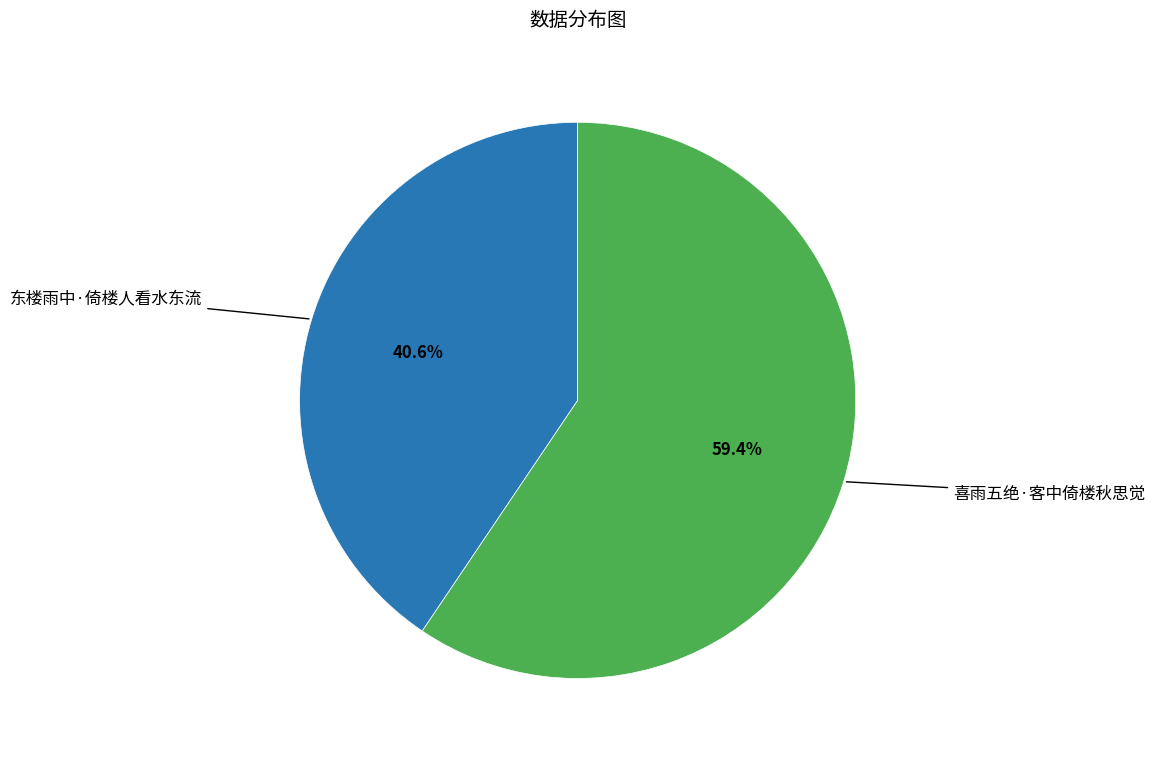

Between 喜雨五绝·客中倚楼秋思觉 and 东楼雨中·倚楼人看水东流, which is larger?

喜雨五绝·客中倚楼秋思觉